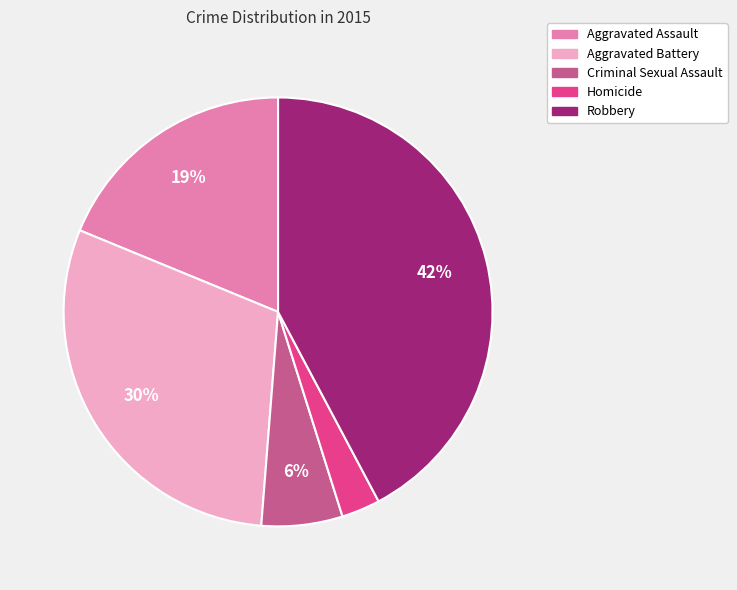

Does Homicide account for over 50% of the chart?

No